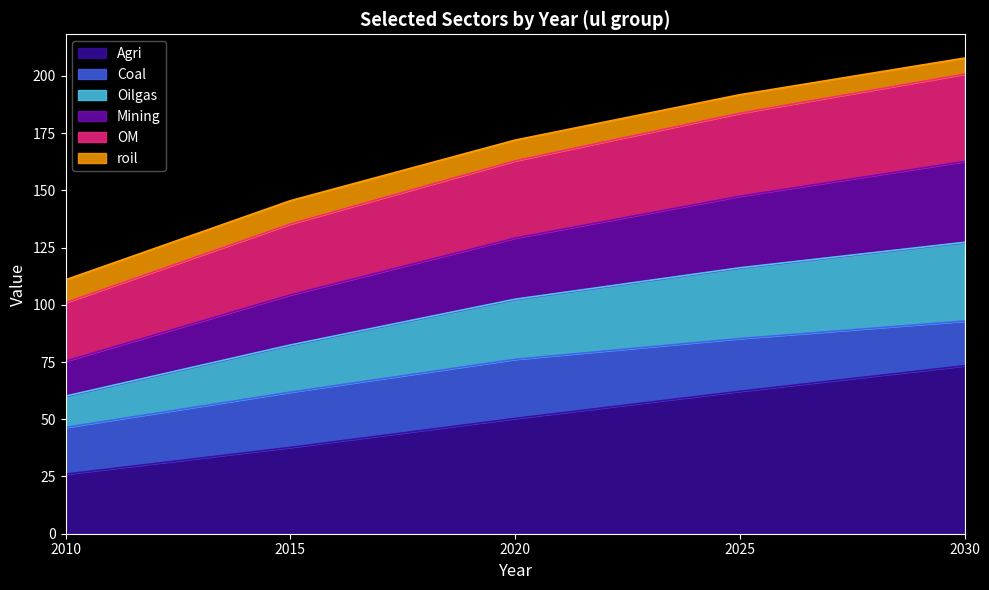

What are all the series names shown in the legend?

Agri, Coal, Oilgas, Mining, OM, roil